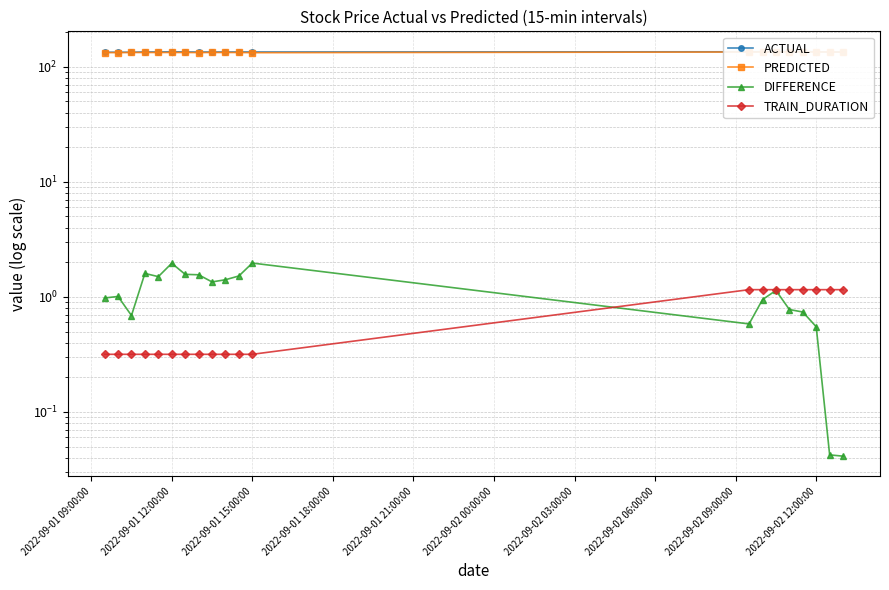

True or false: DIFFERENCE and PREDICTED cross at least once.

False